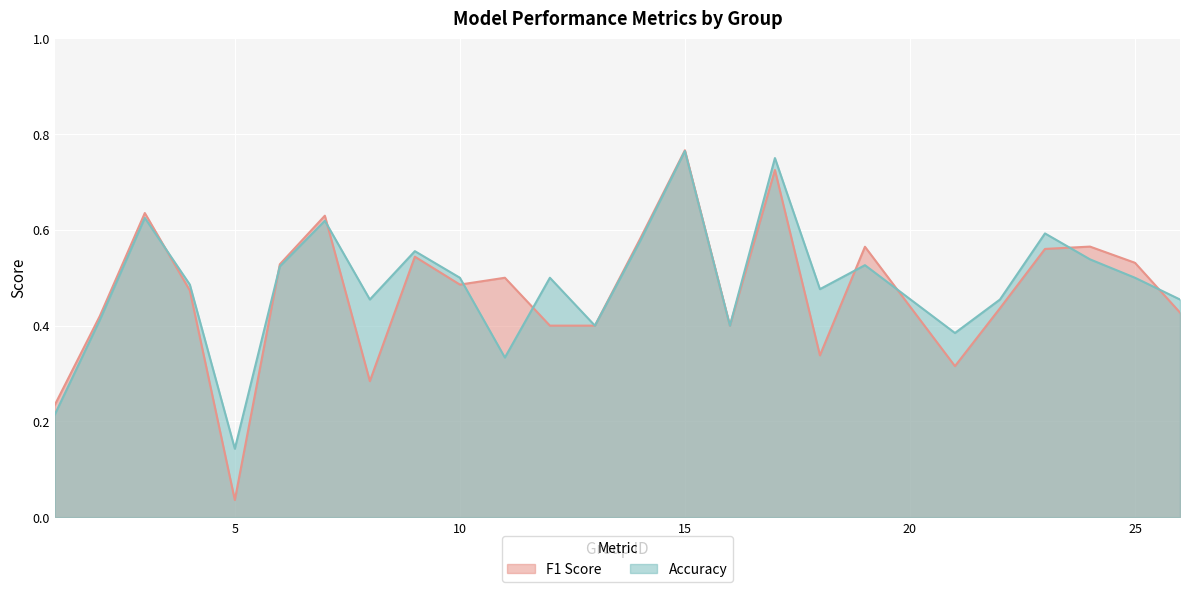

Reading right to left, extract all data points from this chart.

f1: 0.4	0.5	0.6	0.6	0.4	0.3	0.6	0.3	0.7	0.4	0.8	0.6	0.4	0.4	0.5	0.5	0.5	0.3	0.6	0.5	0.0	0.5	0.6	0.4	0.2
accuracy: 0.5	0.5	0.5	0.6	0.5	0.4	0.5	0.5	0.8	0.4	0.8	0.6	0.4	0.5	0.3	0.5	0.6	0.5	0.6	0.5	0.1	0.5	0.6	0.4	0.2